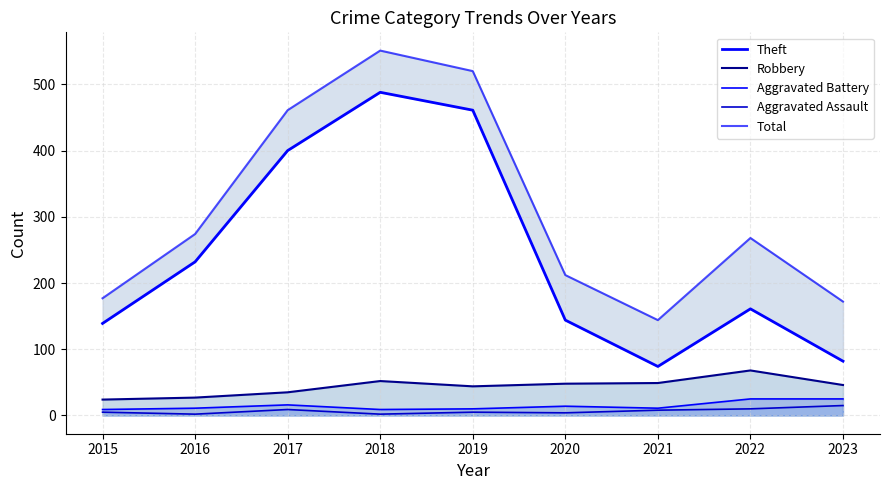

At how many categories does at least one series exceed 94?

9